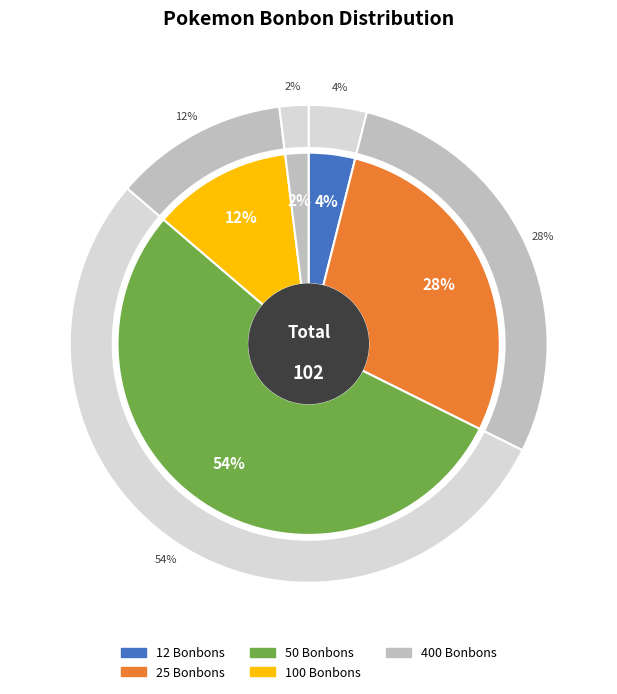

To the nearest percent, what is the average slice percentage?

20%